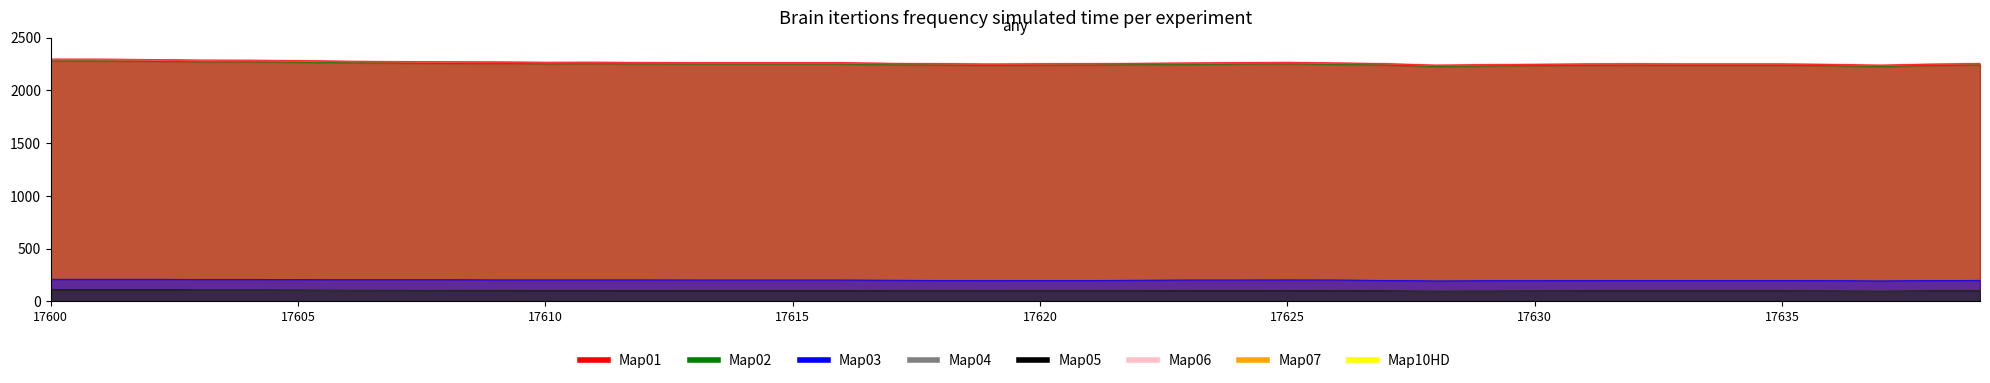

True or false: Device 0 and Underreach_cases cross at least once.

False